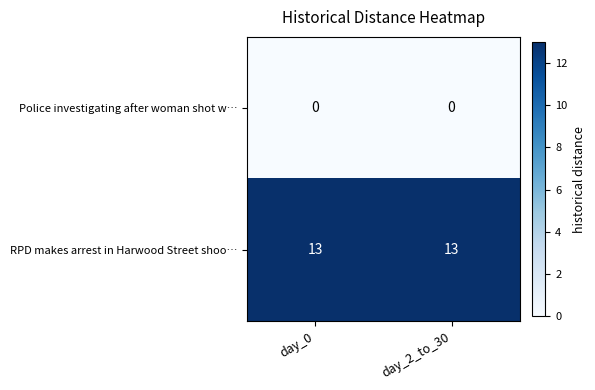

What is the maximum value for RPD makes arrest in Harwood Street shoo…?

13